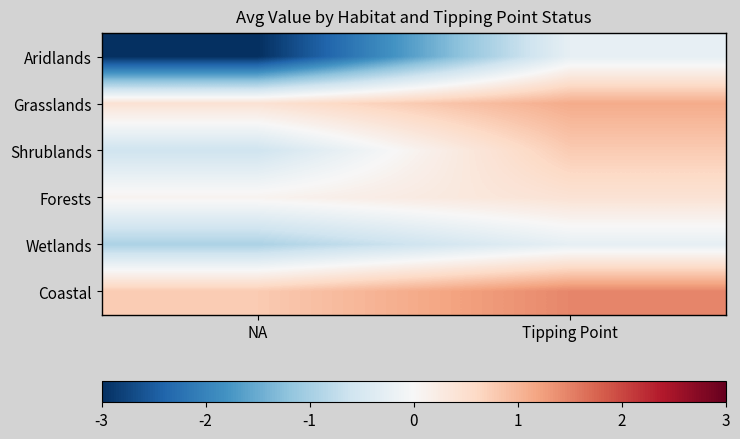

Which label corresponds to the smallest value in the chart?

NA